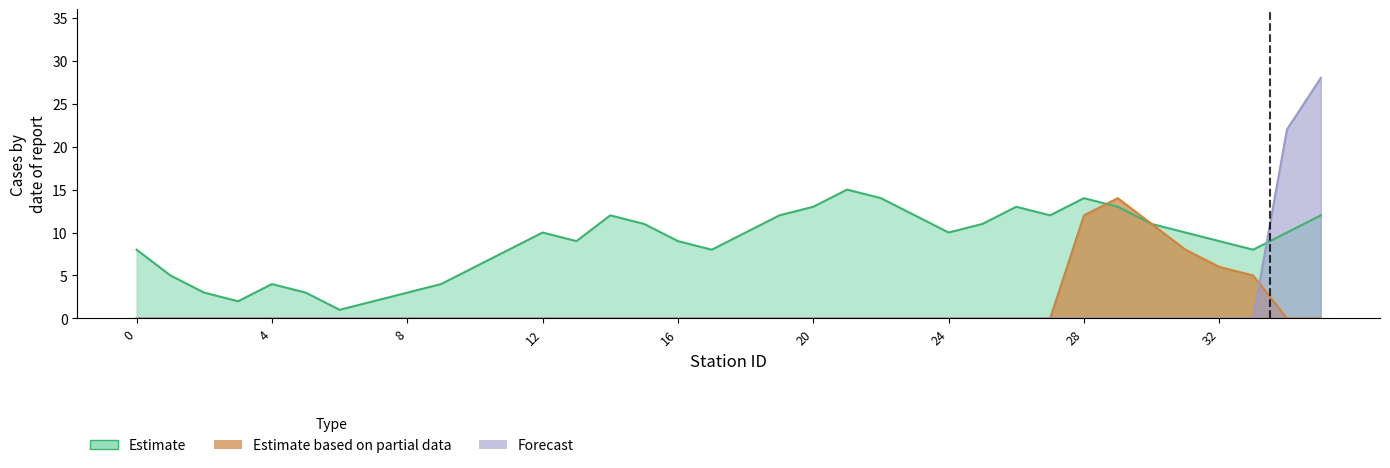

What is the greatest value displayed?

28